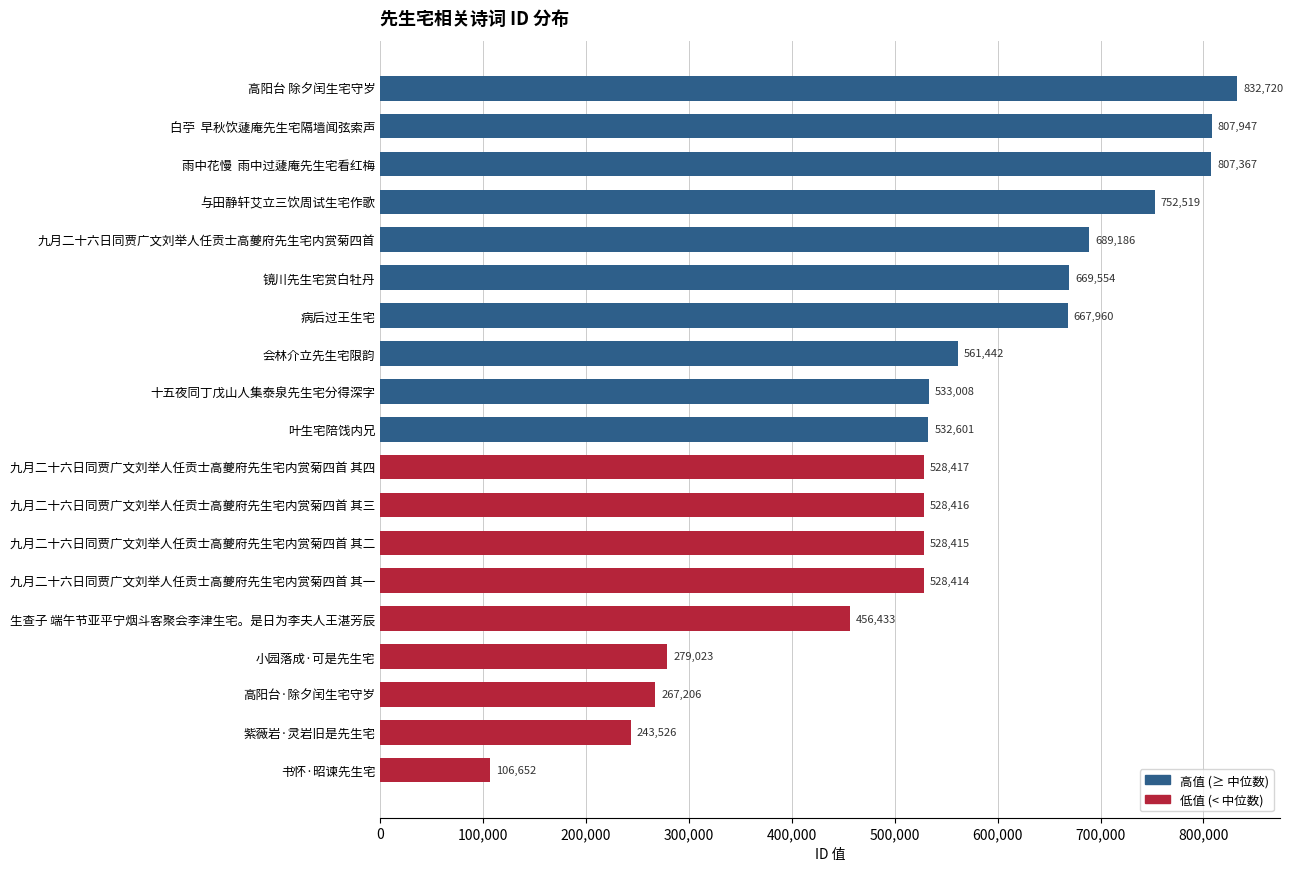

What is the label of the 13th bar from the bottom?

病后过王生宅